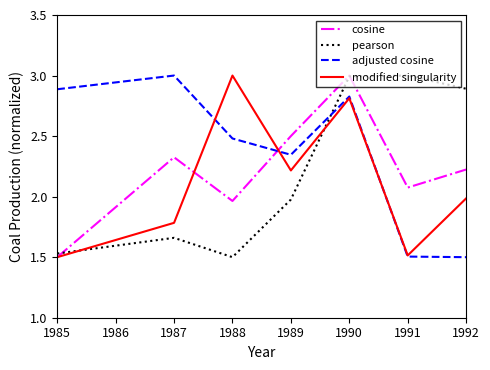

At which label does adjusted cosine first exceed 2?

1985